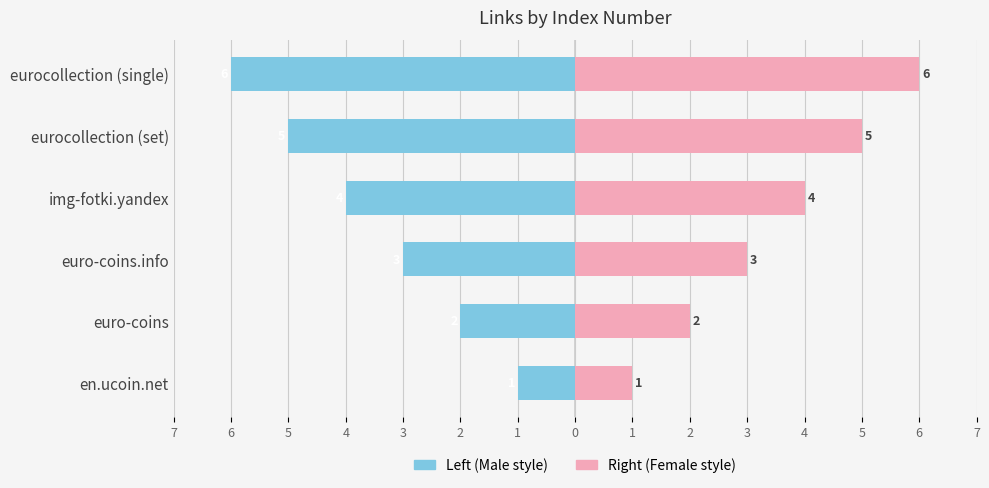

List the series in order of their peak value, highest first.

Right (Female style), Left (Male style)